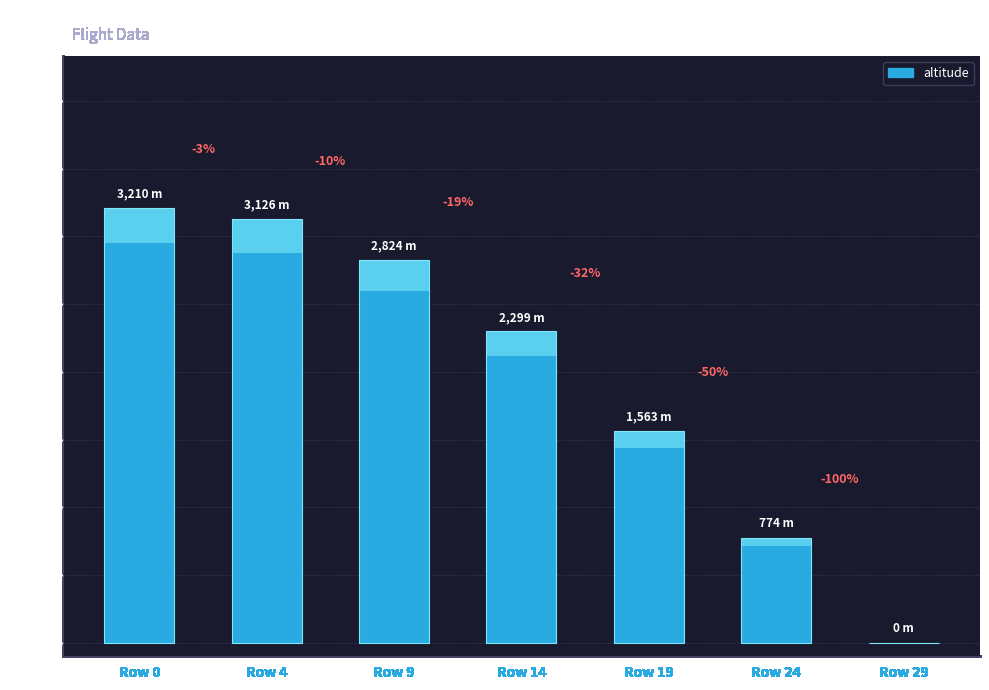

Where is the data nearest to the value 1604?

19